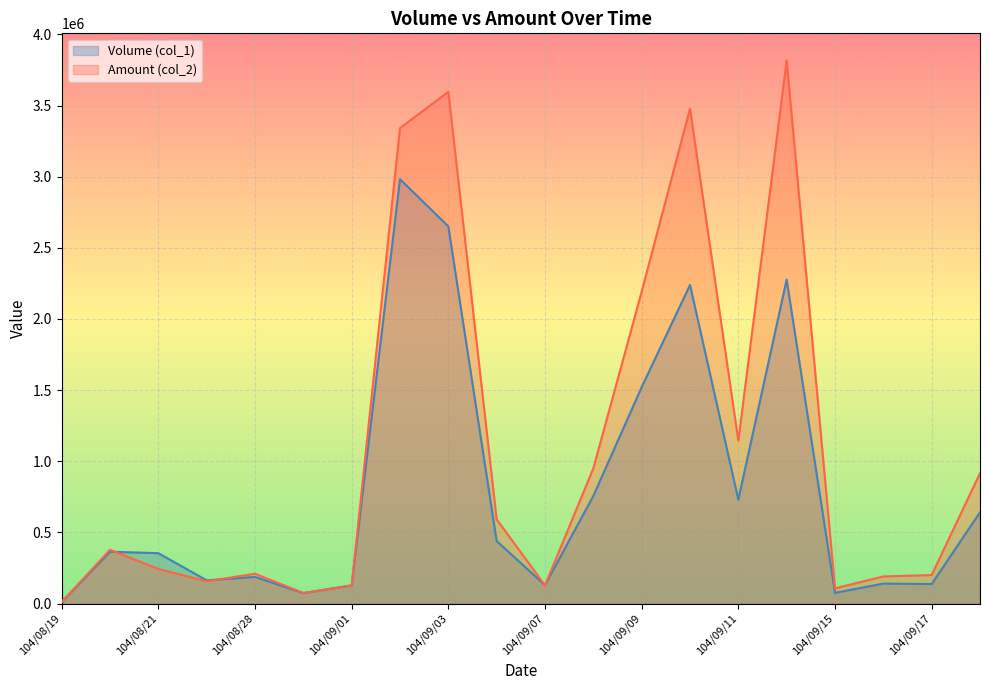

Which has a higher value, 104/09/16 or 104/08/20?

104/08/20